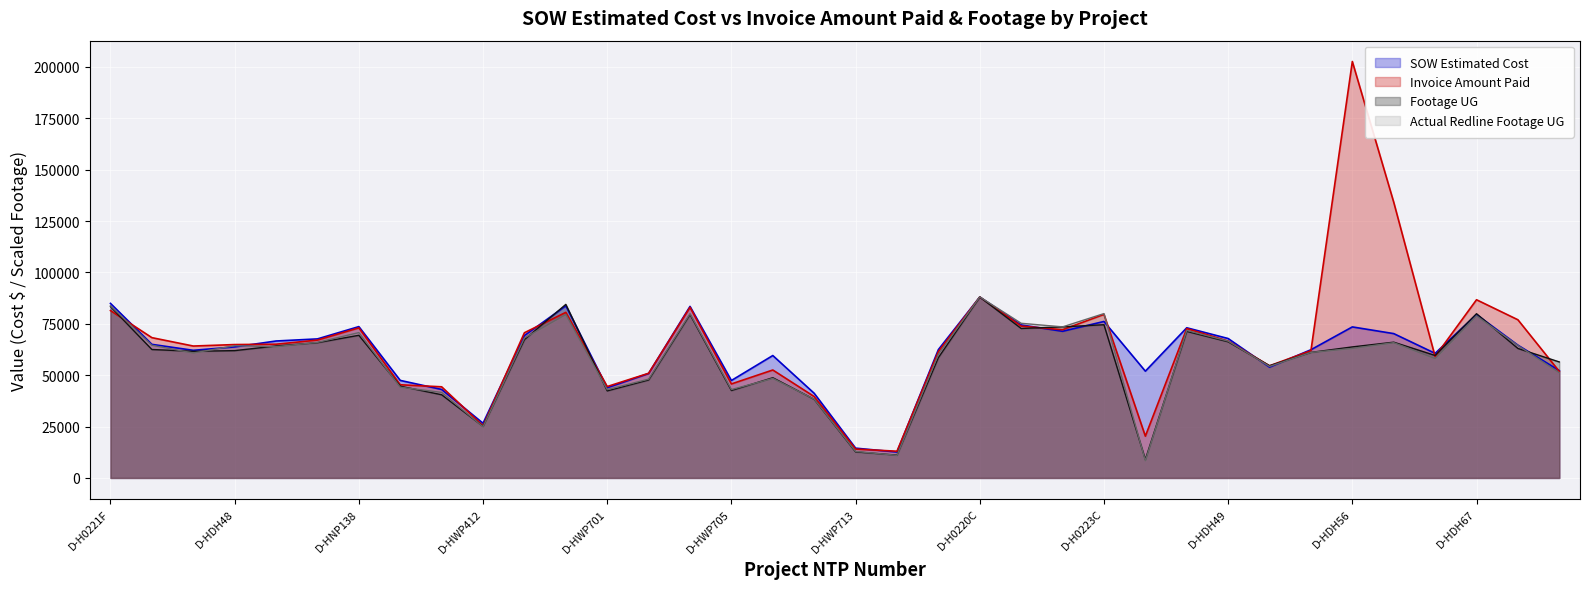

Reading left to right, transcribe all the data shown in this chart.

SOW Estimated Cost: D-H0221F=84935.5	D-HDH46=65001.0	D-HDH47=62104.0	D-HDH48=63756.5	D-HDH76=66638.0	D-HDH78=67657.0	D-HNP138=73639.0	D-HWP102=47461.5	D-HWP103=43064.0	D-HWP412=26617.0	D-HWP425=69288.0	D-HWP441=83754.0	D-HWP701=43895.5	D-HWP702=50824.5	D-HWP703=83462.0	D-HWP705=47414.0	D-HWP706=59562.5	D-HWP707=41187.0	D-HWP713=14497.5	BHUD-FWP-08-E=12601.5	BHT-FWP-06=62460.4	D-H0220C=88033.5	D-H0221D=74446.0	D-H0222D=71361.0	D-H0223C=76139.5	D-HDH03=51958.0	D-HDH42=73070.5	D-HDH49=67840.5	D-HDH50=53906.8	D-HDH53=62383.0	D-HDH56=73491.5	D-HDH60=70235.0	D-HDH66=60625.5	D-HDH67=79507.0	D-HDH70=64609.0	D-HDH73=52222.0
Invoice Amount Paid: D-H0221F=81445.0	D-HDH46=68269.0	D-HDH47=64186.0	D-HDH48=64902.5	D-HDH76=65072.0	D-HDH78=67080.0	D-HNP138=73025.0	D-HWP102=45340.0	D-HWP103=44346.0	D-HWP412=25405.0	D-HWP425=70664.0	D-HWP441=80572.5	D-HWP701=44479.5	D-HWP702=50928.5	D-HWP703=83033.0	D-HWP705=45744.0	D-HWP706=52525.5	D-HWP707=39597.5	D-HWP713=14042.0	BHUD-FWP-08-E=13008.1	BHT-FWP-06=61491.1	D-H0220C=88045.5	D-H0221D=73894.0	D-H0222D=72125.0	D-H0223C=79581.5	D-HDH03=20330.3	D-HDH42=72678.0	D-HDH49=66607.5	D-HDH50=54578.5	D-HDH53=61939.0	D-HDH56=202651.0	D-HDH60=134171.5	D-HDH66=59084.0	D-HDH67=86709.5	D-HDH70=76965.0	D-HDH73=51838.0
Footage UG: D-H0221F=83384.6	D-HDH46=62505.9	D-HDH47=61630.5	D-HDH48=61949.9	D-HDH76=64209.3	D-HDH78=65818.1	D-HNP138=69414.2	D-HWP102=44655.5	D-HWP103=40479.8	D-HWP412=25089.9	D-HWP425=67308.6	D-HWP441=84461.1	D-HWP701=42360.7	D-HWP702=47672.0	D-HWP703=79528.2	D-HWP705=42549.9	D-HWP706=48772.1	D-HWP707=38267.7	D-HWP713=12692.8	BHUD-FWP-08-E=11107.7	BHT-FWP-06=58543.1	D-H0220C=88033.5	D-H0221D=72738.2	D-H0222D=73507.1	D-H0223C=74560.0	D-HDH03=8990.3	D-HDH42=71306.9	D-HDH49=66255.8	D-HDH50=54592.1	D-HDH53=61086.4	D-HDH56=63759.8	D-HDH60=66066.5	D-HDH66=59595.9	D-HDH67=79918.6	D-HDH70=63014.6	D-HDH73=56449.3
Actual Redline Completed Footage UG: D-H0221F=83763.1	D-HDH46=64564.2	D-HDH47=60790.7	D-HDH48=64339.5	D-HDH76=63866.3	D-HDH78=65960.1	D-HNP138=70727.3	D-HWP102=44170.5	D-HWP103=41627.2	D-HWP412=24912.5	D-HWP425=68124.8	D-HWP441=79528.2	D-HWP701=42987.6	D-HWP702=48074.2	D-HWP703=79930.4	D-HWP705=43011.3	D-HWP706=48429.1	D-HWP707=38326.9	D-HWP713=12905.7	BHUD-FWP-08-E=10977.6	BHT-FWP-06=60199.2	D-H0220C=88092.6	D-H0221D=75257.9	D-H0222D=73507.1	D-H0223C=79977.8	D-HDH03=8375.1	D-HDH42=71803.7	D-HDH49=66575.2	D-HDH50=54272.7	D-HDH53=61086.4	D-HDH56=63014.6	D-HDH60=65841.8	D-HDH66=58069.9	D-HDH67=78865.8	D-HDH70=64469.6	D-HDH73=51209.0